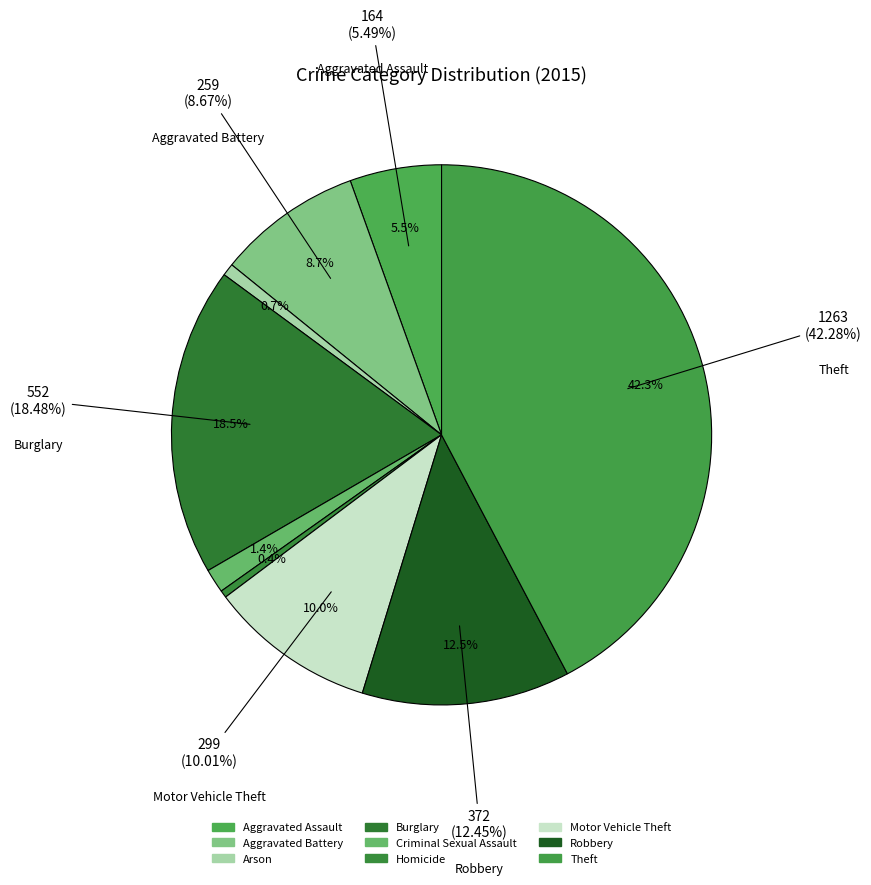

To the nearest percent, what is the average slice percentage?

11%